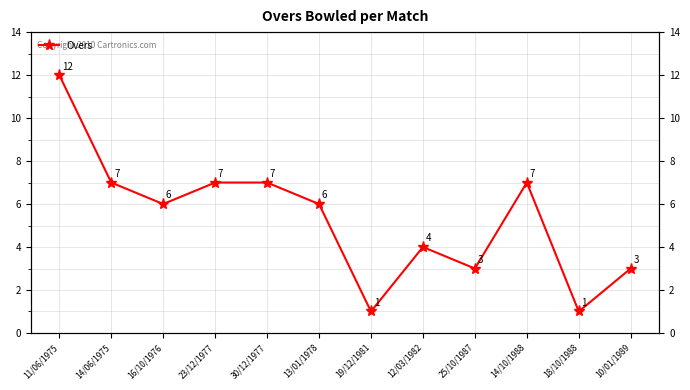

Does the chart have visible grid lines?

Yes